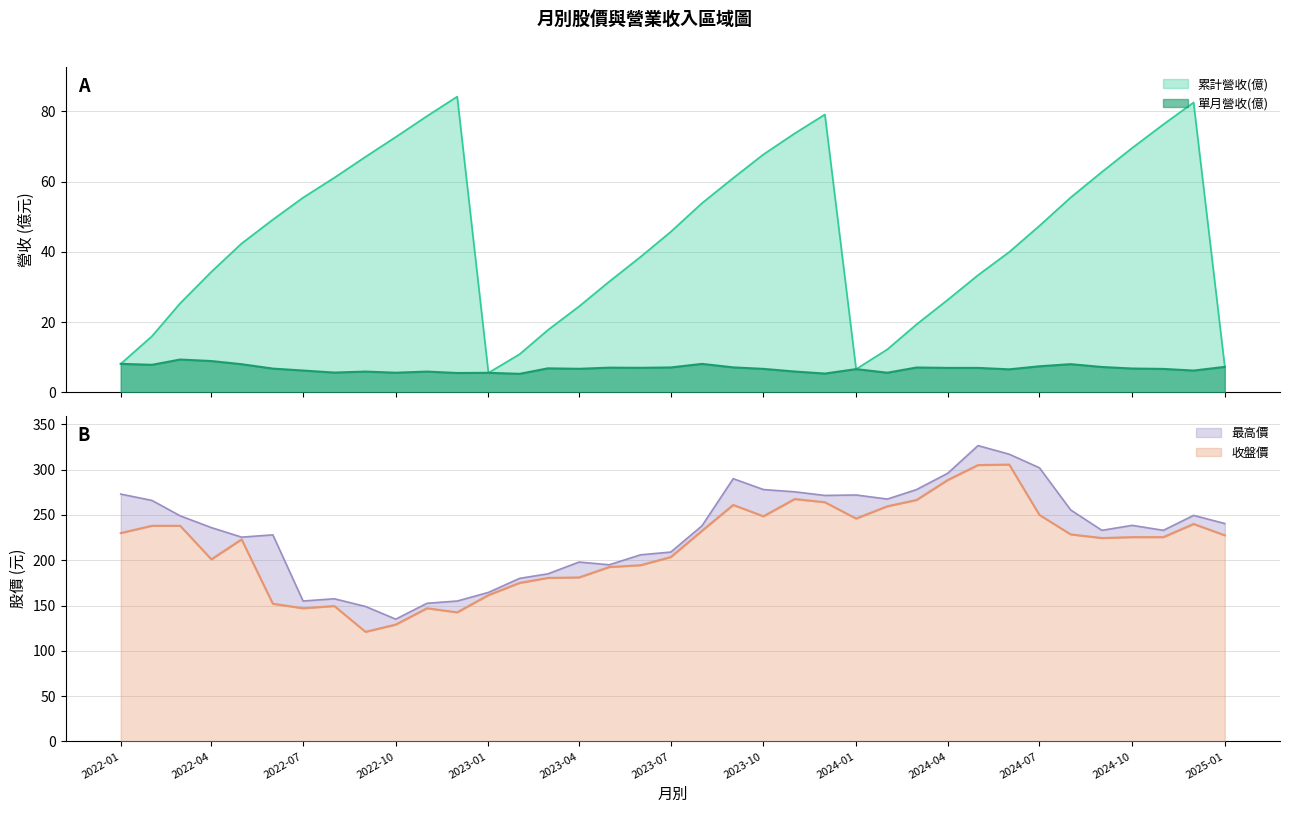

List the labels in order of 累計營收(億) value, largest first.

2022-12, 2024-12, 2023-12, 2022-11, 2024-11, 2023-11, 2022-10, 2024-10, 2023-10, 2022-09, 2024-09, 2022-08, 2023-09, 2024-08, 2022-07, 2023-08, 2022-06, 2024-07, 2023-07, 2022-05, 2024-06, 2023-06, 2022-04, 2024-05, 2023-05, 2024-04, 2022-03, 2023-04, 2024-03, 2023-03, 2022-02, 2024-02, 2023-02, 2022-01, 2025-01, 2024-01, 2023-01